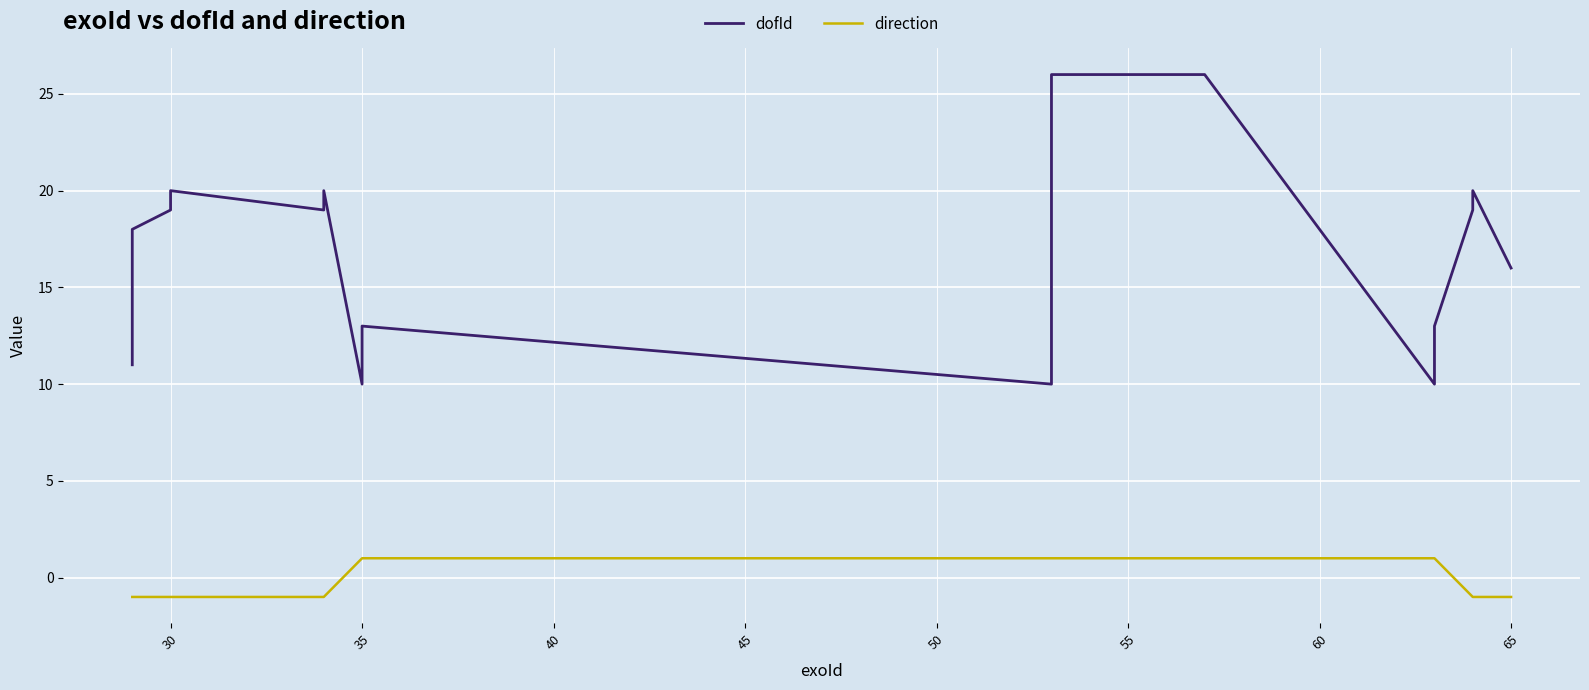

What is the difference between the maximum and minimum values in the dofId series?

16